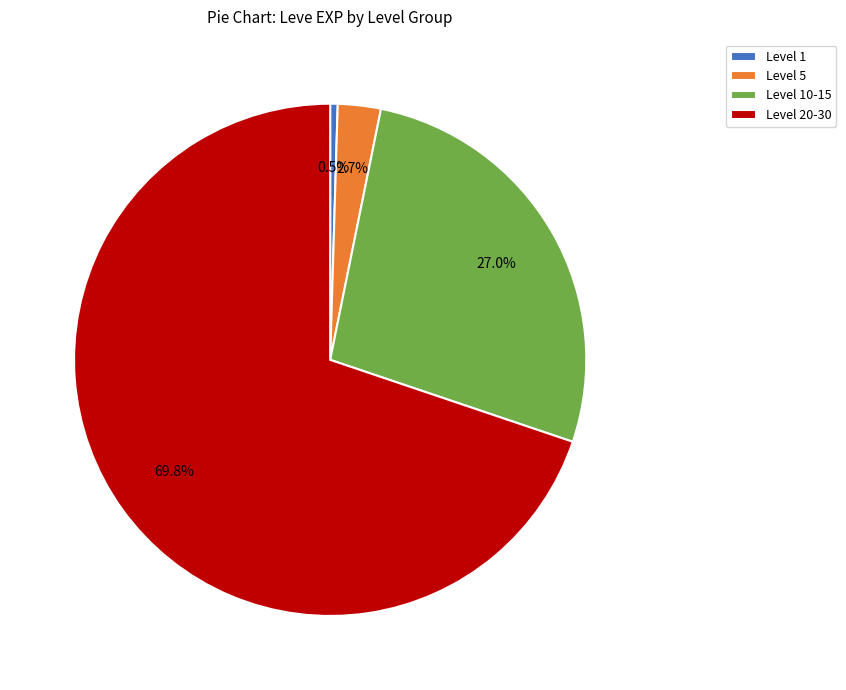

Do Level 1 and Level 10-15 together represent more than half of the pie?

No